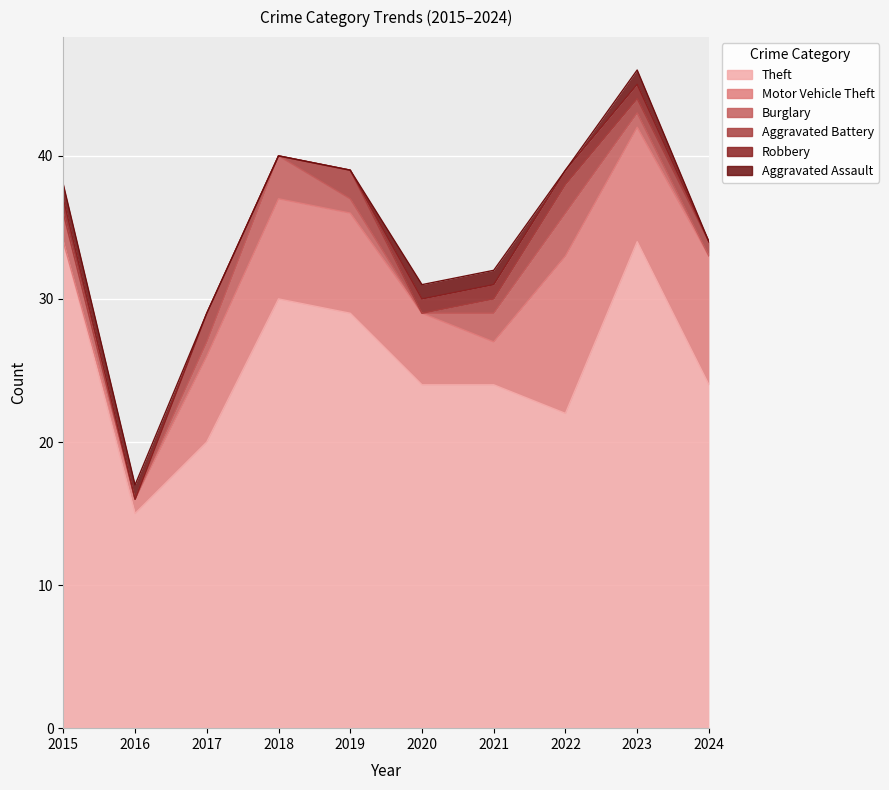

How many lines are shown in the chart?

6